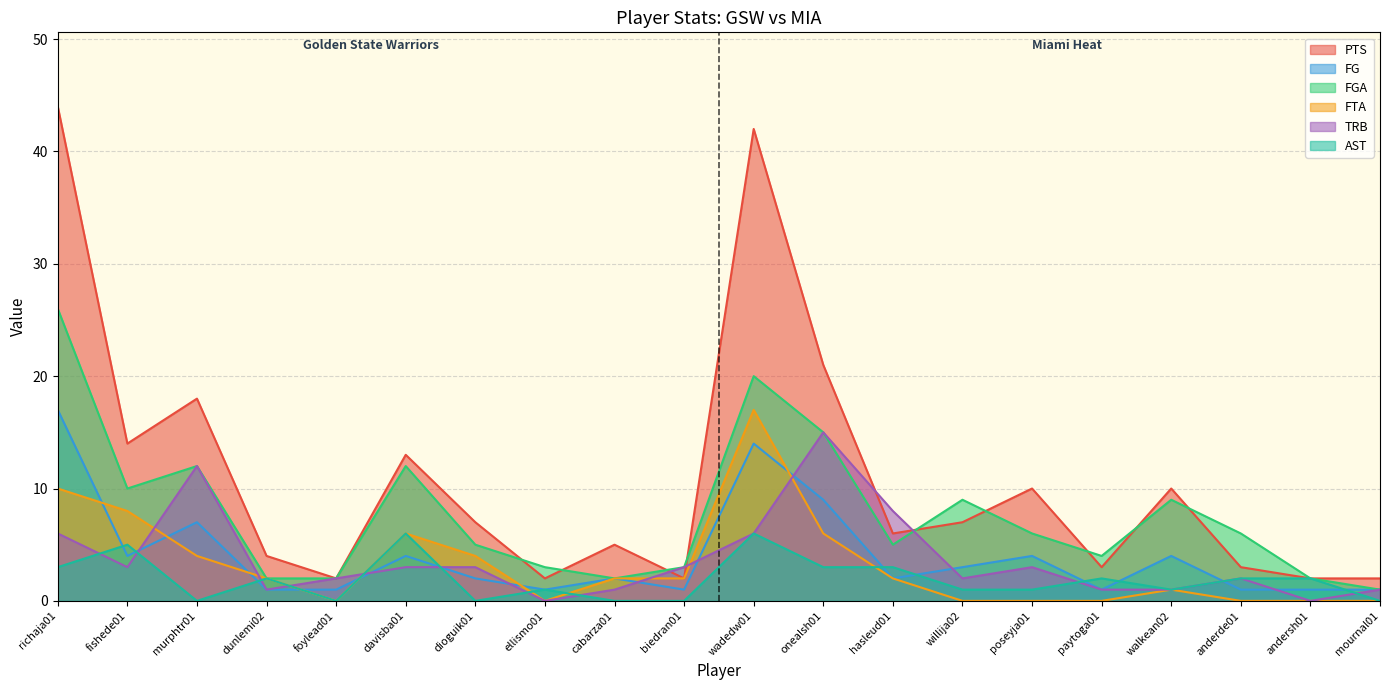

True or false: FGA and TRB intersect in this chart.

True